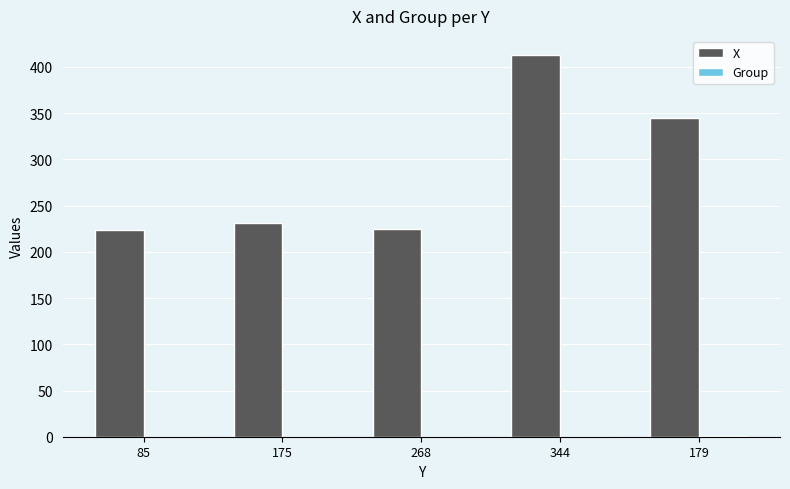

What is the total value across all series at 175?

231